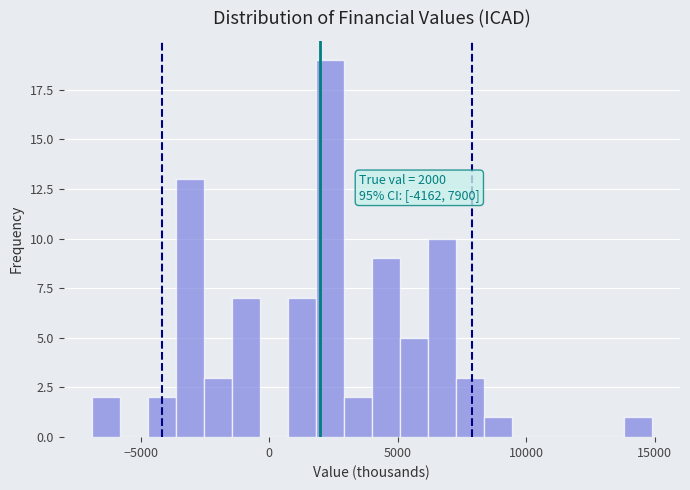

Around what value on the x-axis is the tallest bar? Give the approximate position of its centre, as read against the axis.

2500